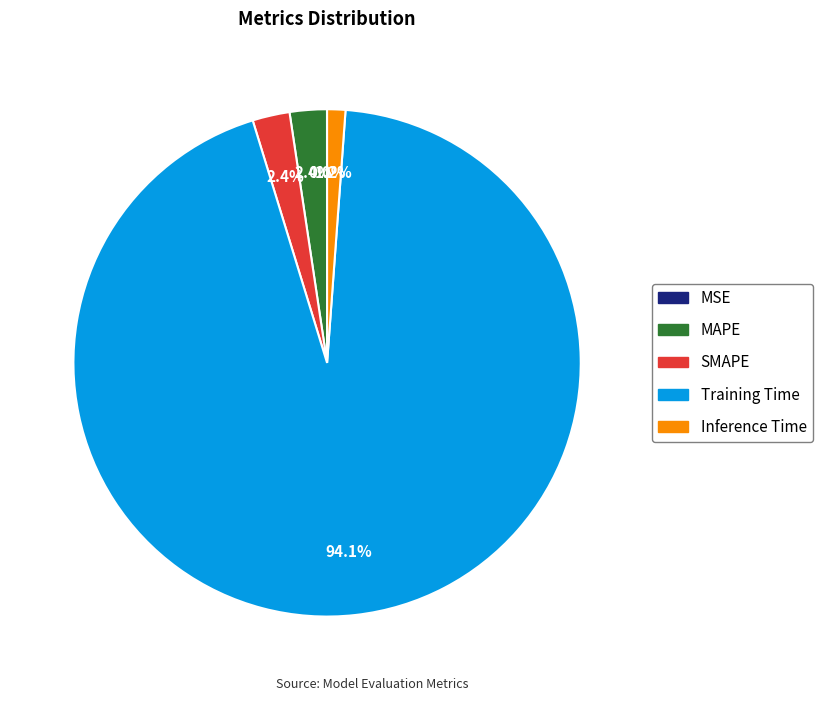

To the nearest percent, what portion does Inference Time represent?

1%